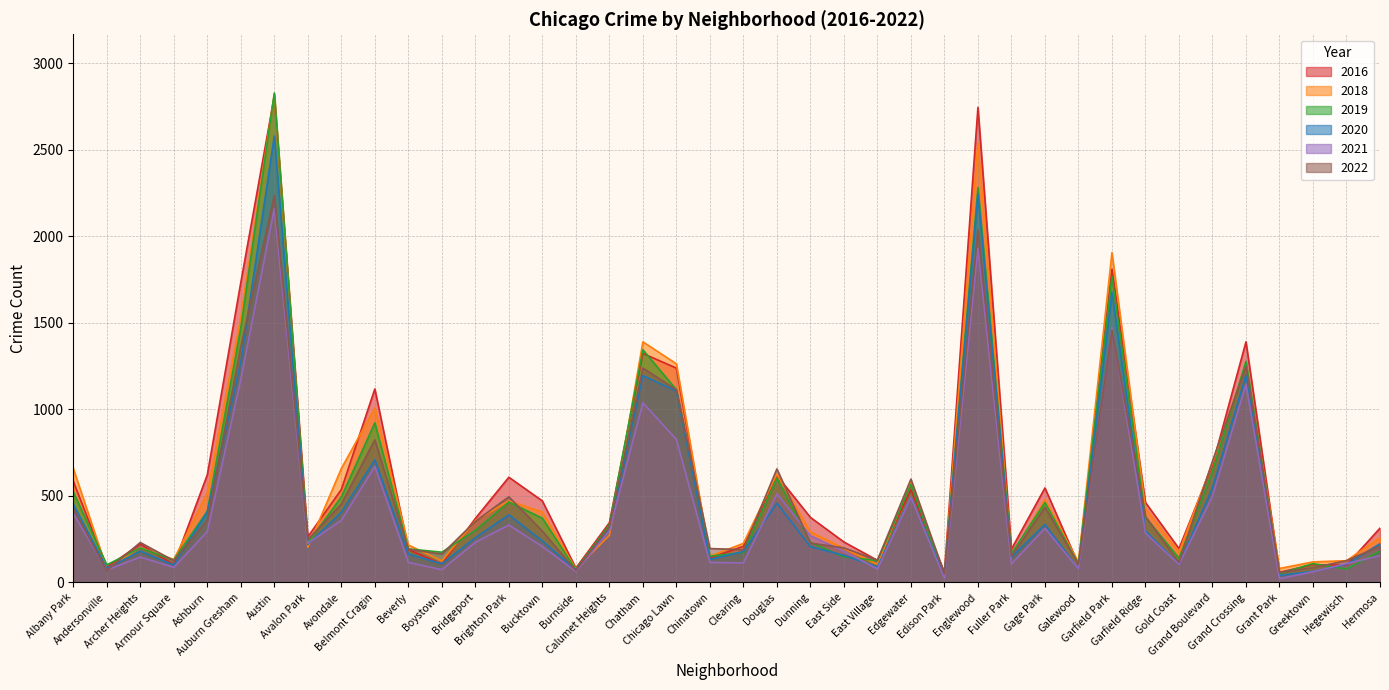

What is the label of the 1st point from the right?

Hermosa